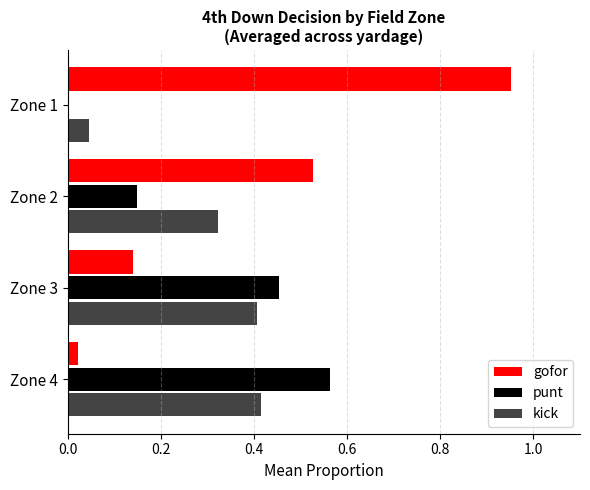

What is the sum of all kick values?

1.2